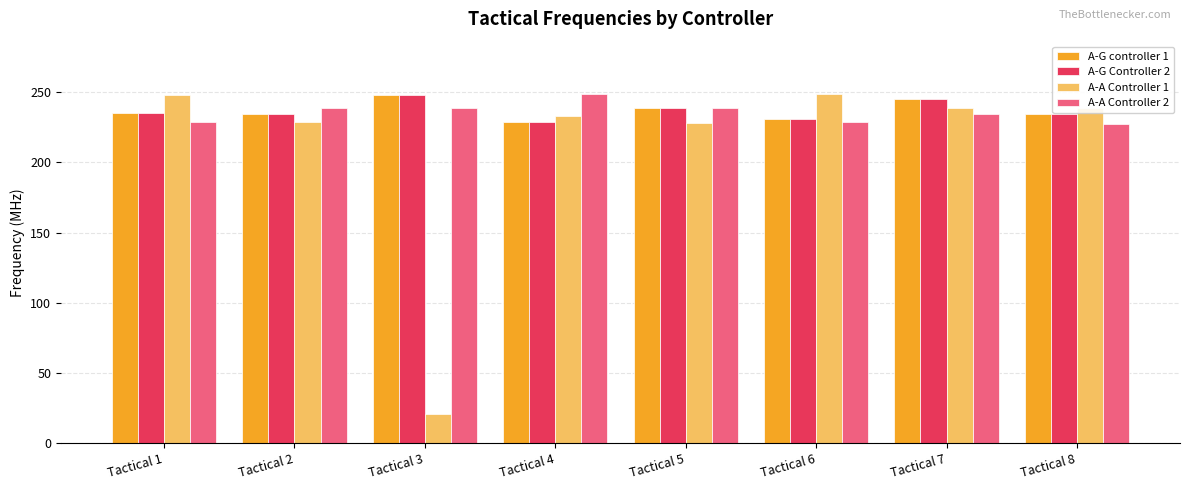

What is the approximate value of A-G Controller 2 at Tactical 3?

248.0